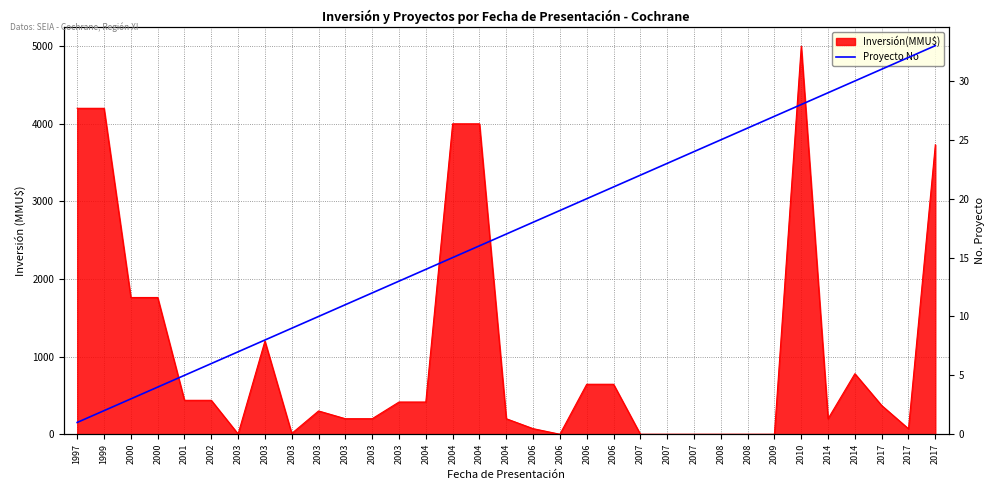

Approximately how many times larger is the value at 2017 compared to 2003?

3.0